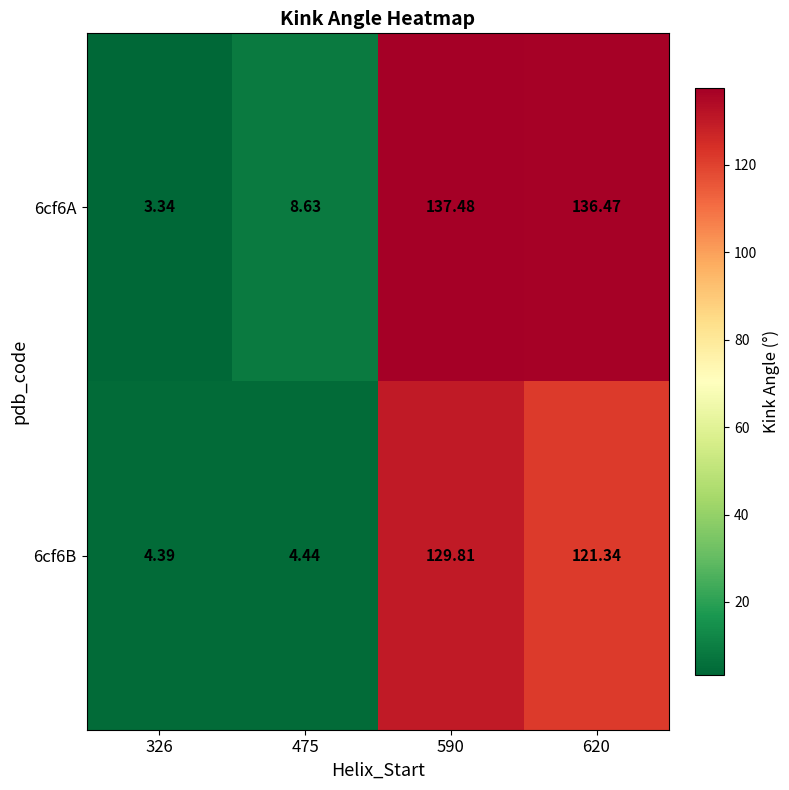

Rank the series by their maximum value, from lowest to highest.

6cf6B, 6cf6A